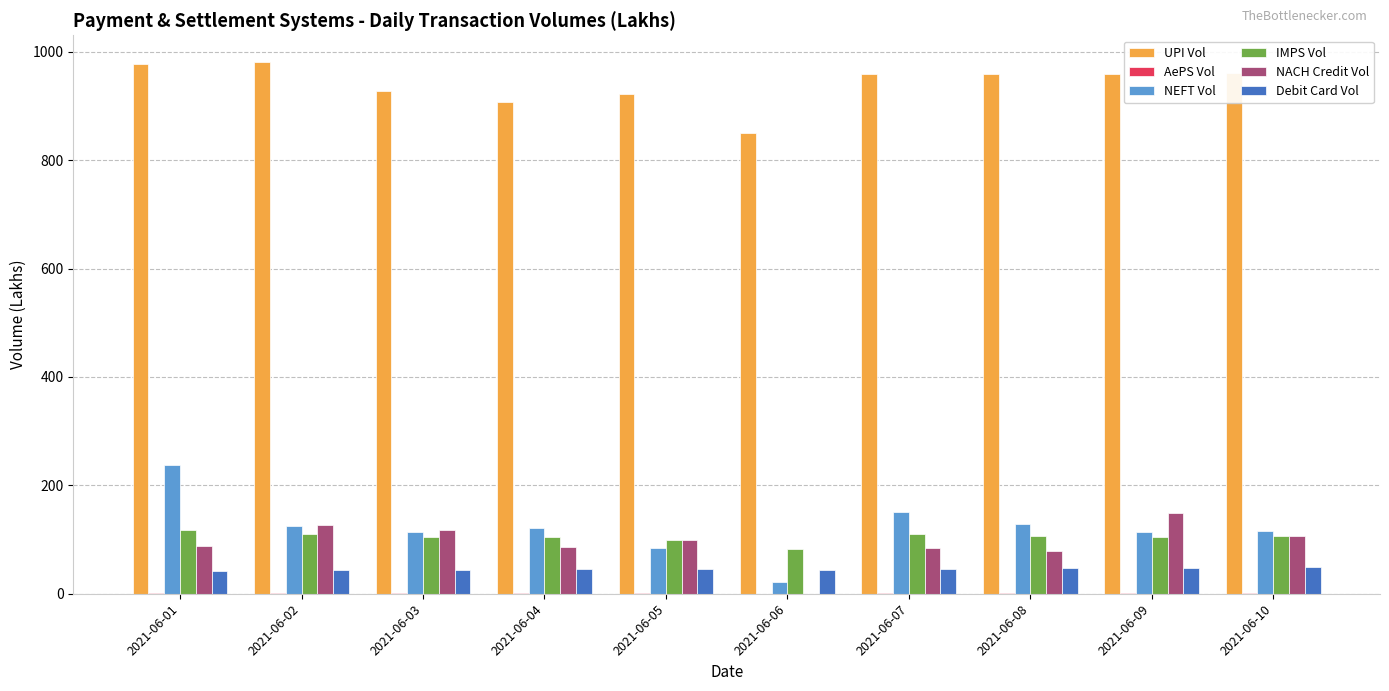

Is the value of NACH Credit Vol at 2021-06-04 greater than the value of Debit Card Vol at 2021-06-07?

Yes